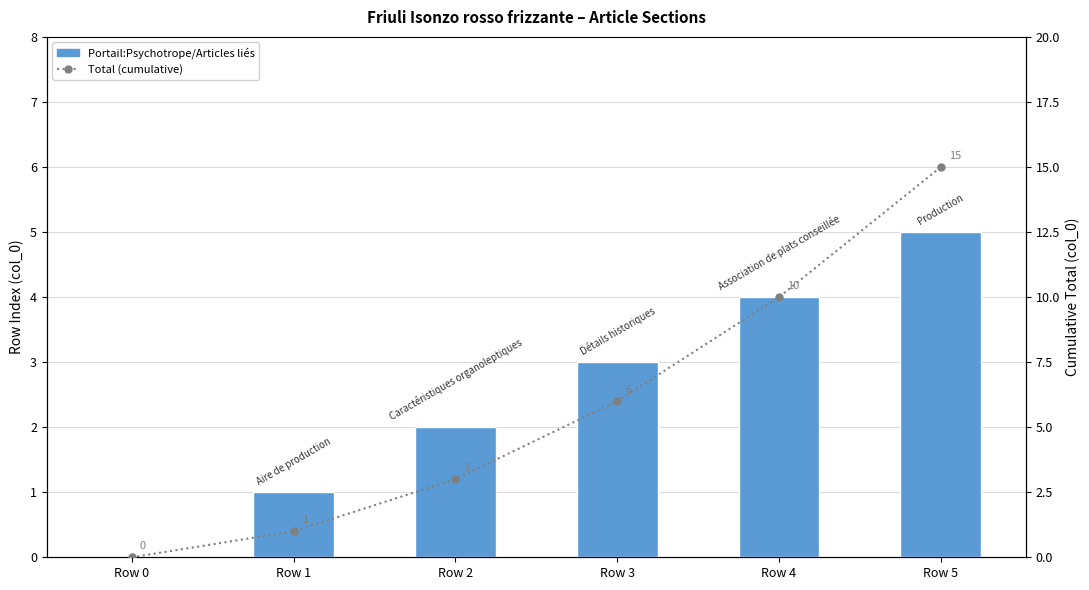

Does the chart contain any negative values?

No